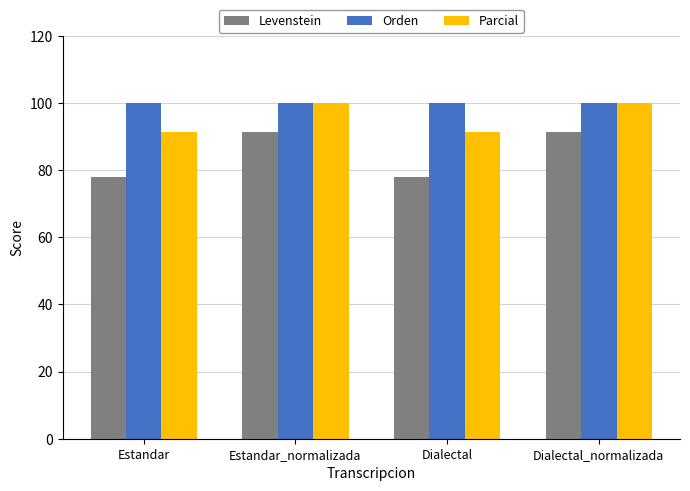

What value does the Levenstein series have at Dialectal_normalizada?

91.3